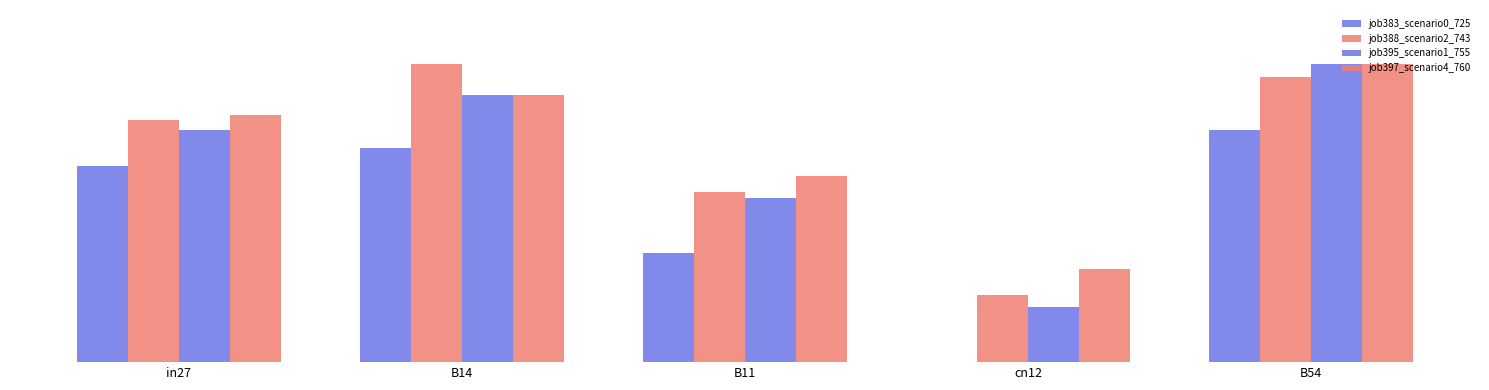

Does the chart contain stacked bars?

No